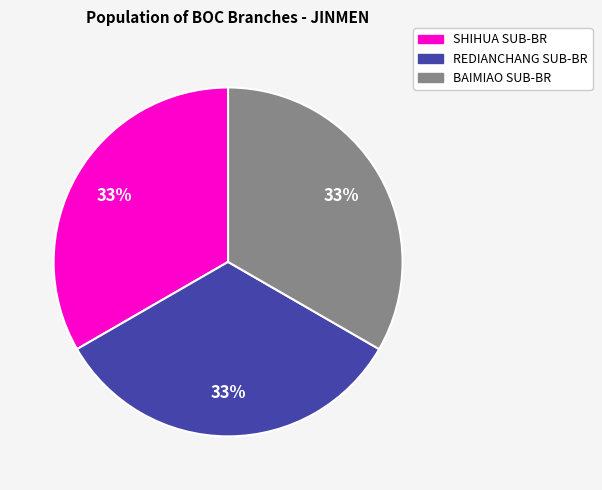

To the nearest percent, what is the average slice percentage?

33%